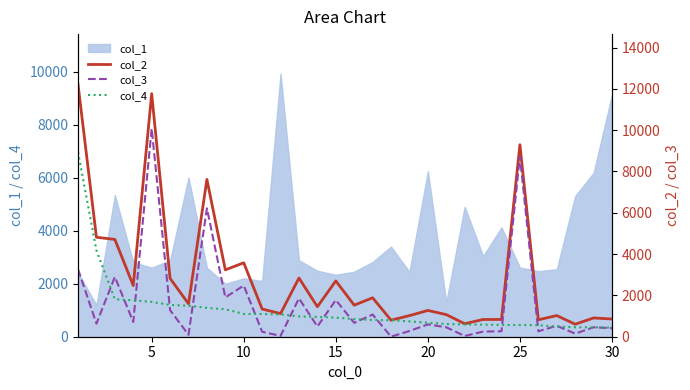

What is the minimum value for col_1?

1201